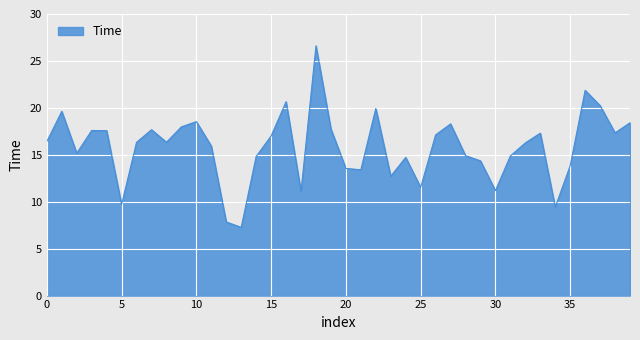

What is the maximum value shown in the chart?

26.6